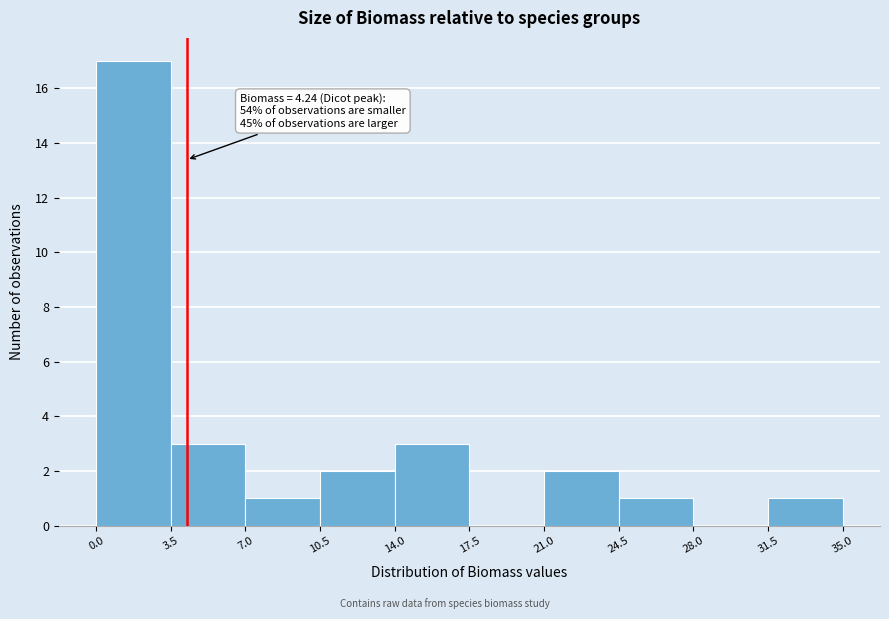

Over which range of the x-axis is the bar tallest?

0.0 to 3.5